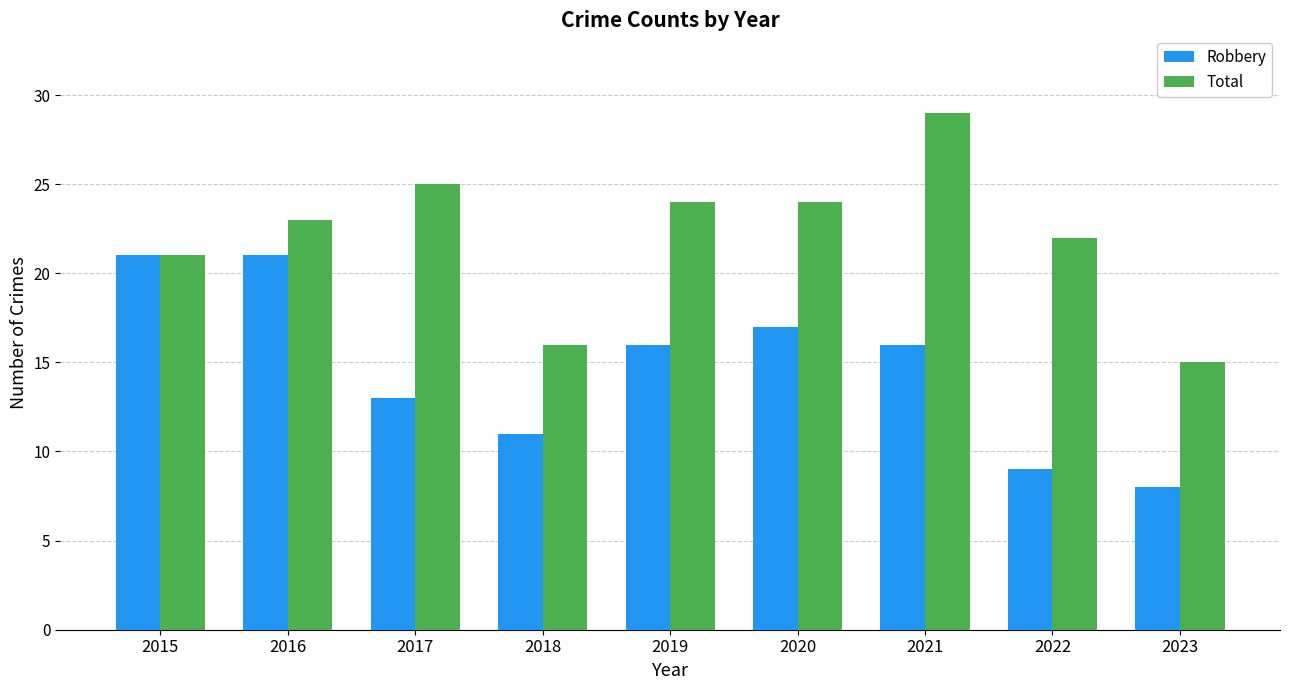

Rank the series by their average value, from highest to lowest.

Total, Robbery